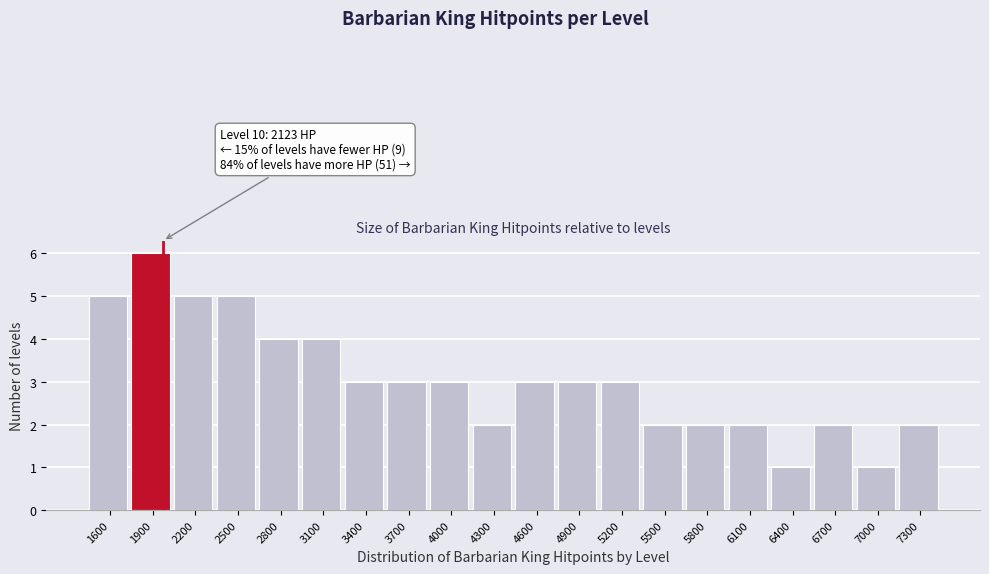

Reading right to left, transcribe all the data shown in this chart.

7300=2	7000=1	6700=2	6400=1	6100=2	5800=2	5500=2	5200=3	4900=3	4600=3	4300=2	4000=3	3700=3	3400=3	3100=4	2800=4	2500=5	2200=5	1900=6	1600=5